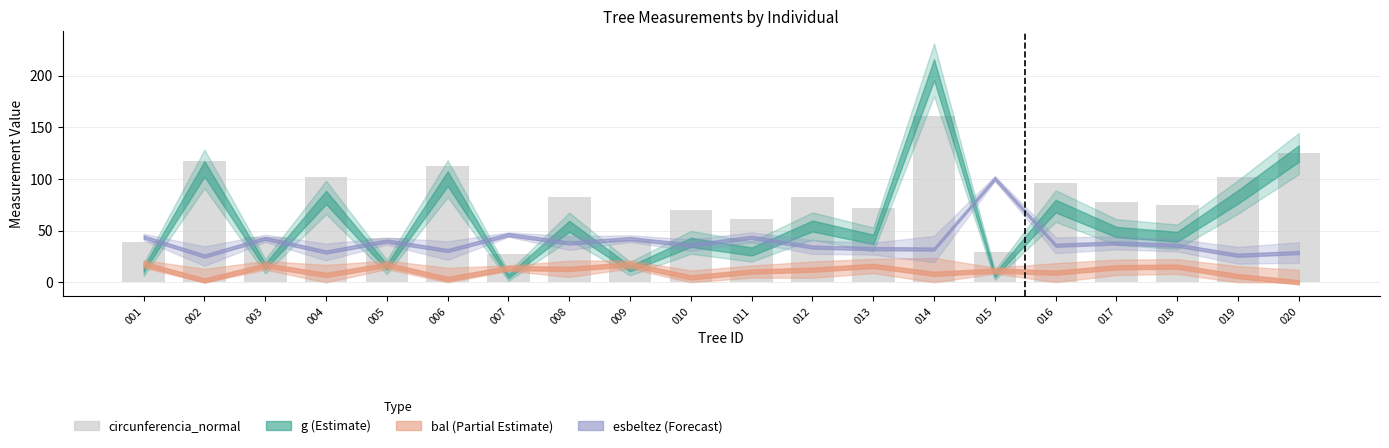

True or false: the data shows 29.7 at 015.

True